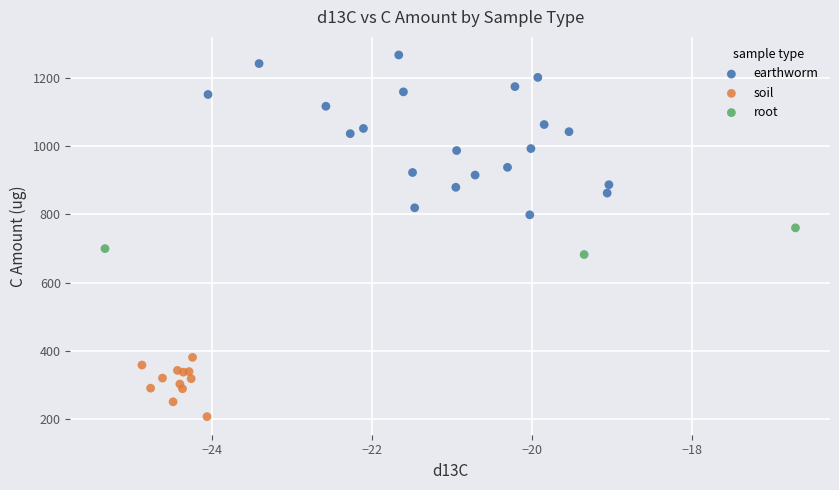

Which series has the widest spread of Y values?

earthworm